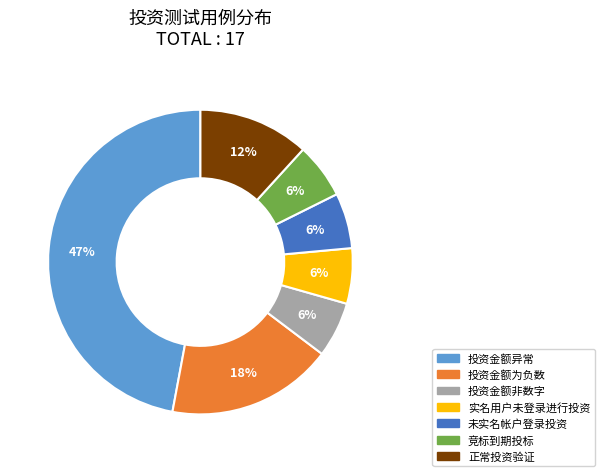

Approximately how many times larger is the value at 未实名帐户登录投资 compared to 投资金额为负数?

0.3